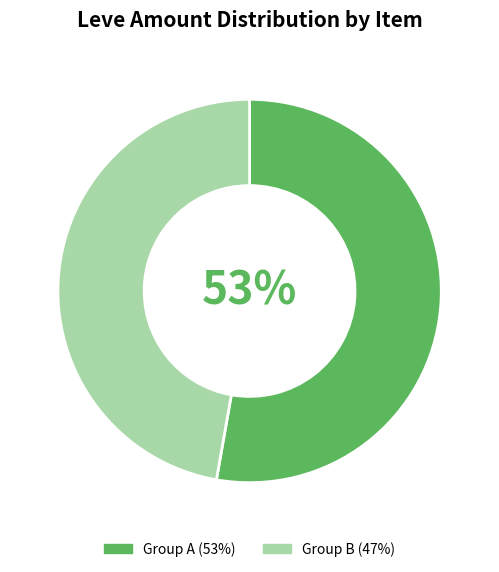

Is there any slice that represents more than half of the pie?

Yes